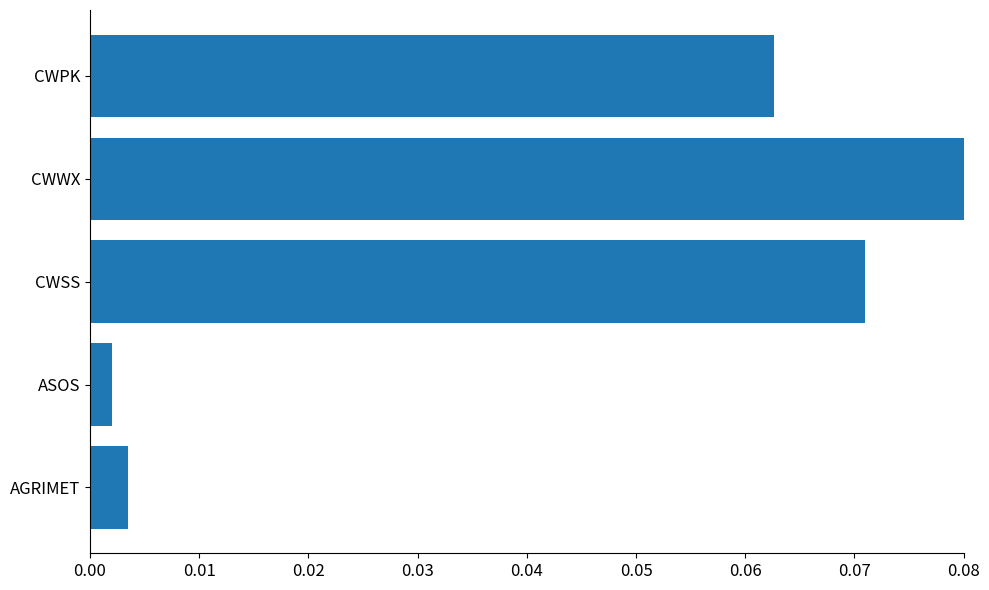

At which category does the chart reach its peak across all series?

CWWX